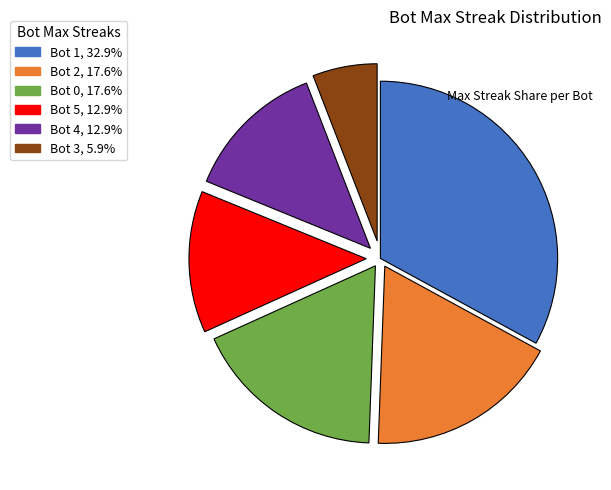

Does any single category account for the majority?

No